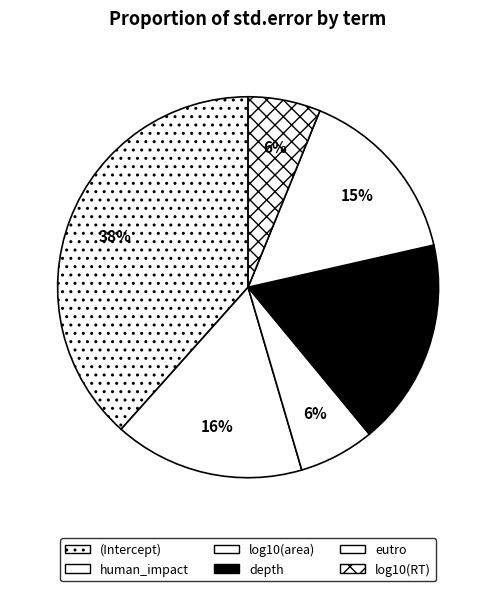

Which slice is the largest?

(Intercept)